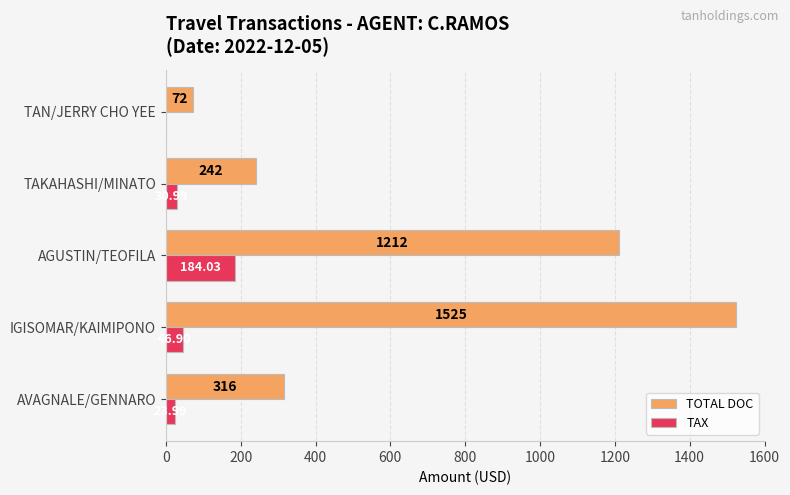

Which series has the largest range (max minus min)?

TOTAL DOC